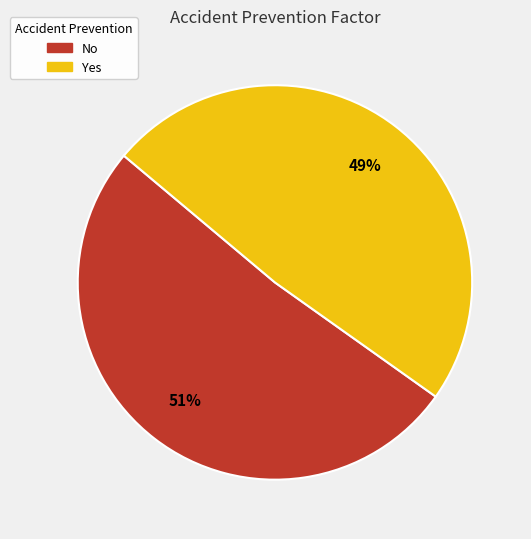

The No slice represents 40% of the pie. True or false?

False